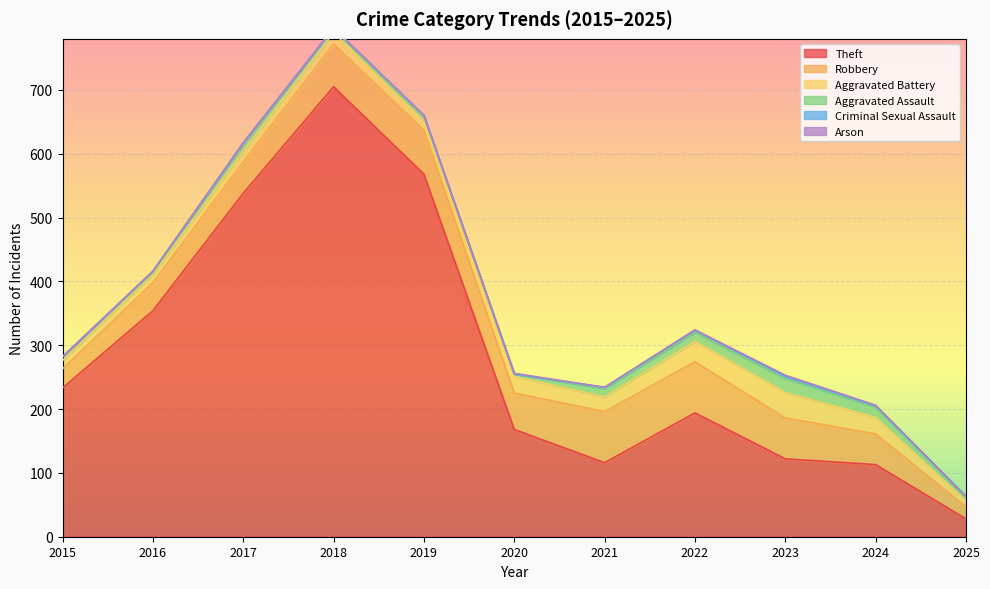

True or false: Aggravated Battery and Criminal Sexual Assault intersect in this chart.

False